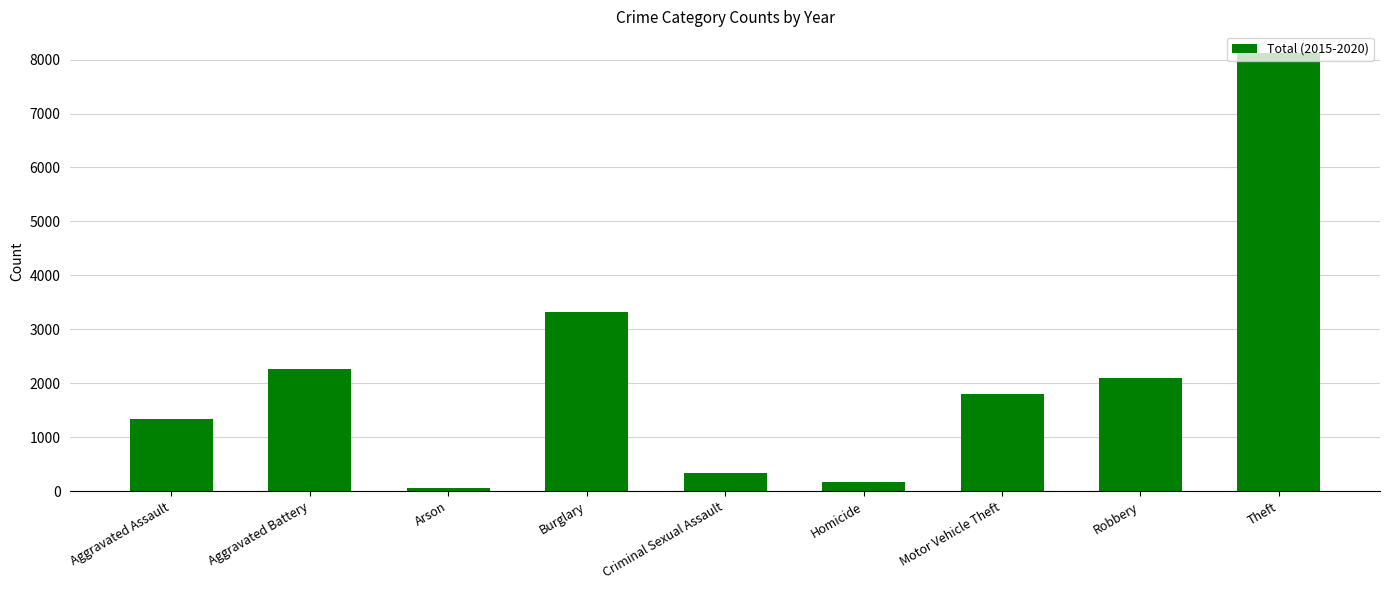

Where does the data first go above 1800?

Aggravated Battery